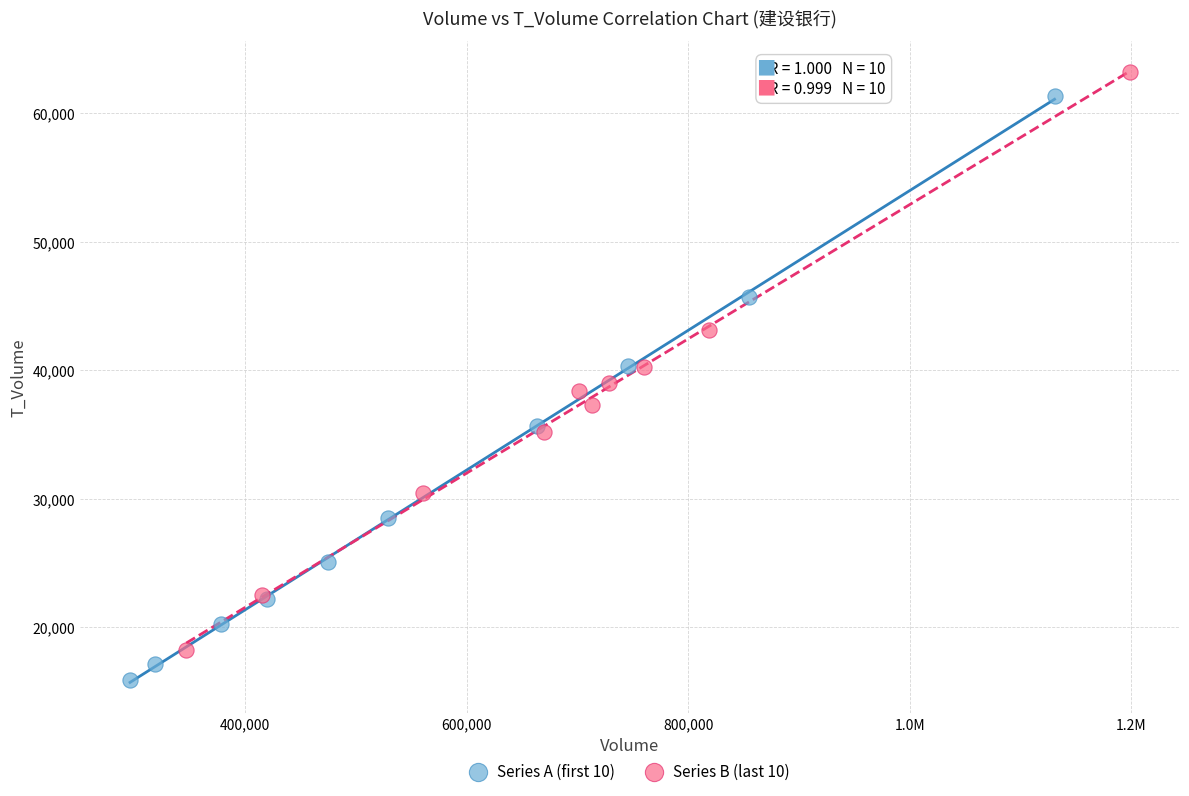

Which series contains the lowest Y value?

Series A (first 10)